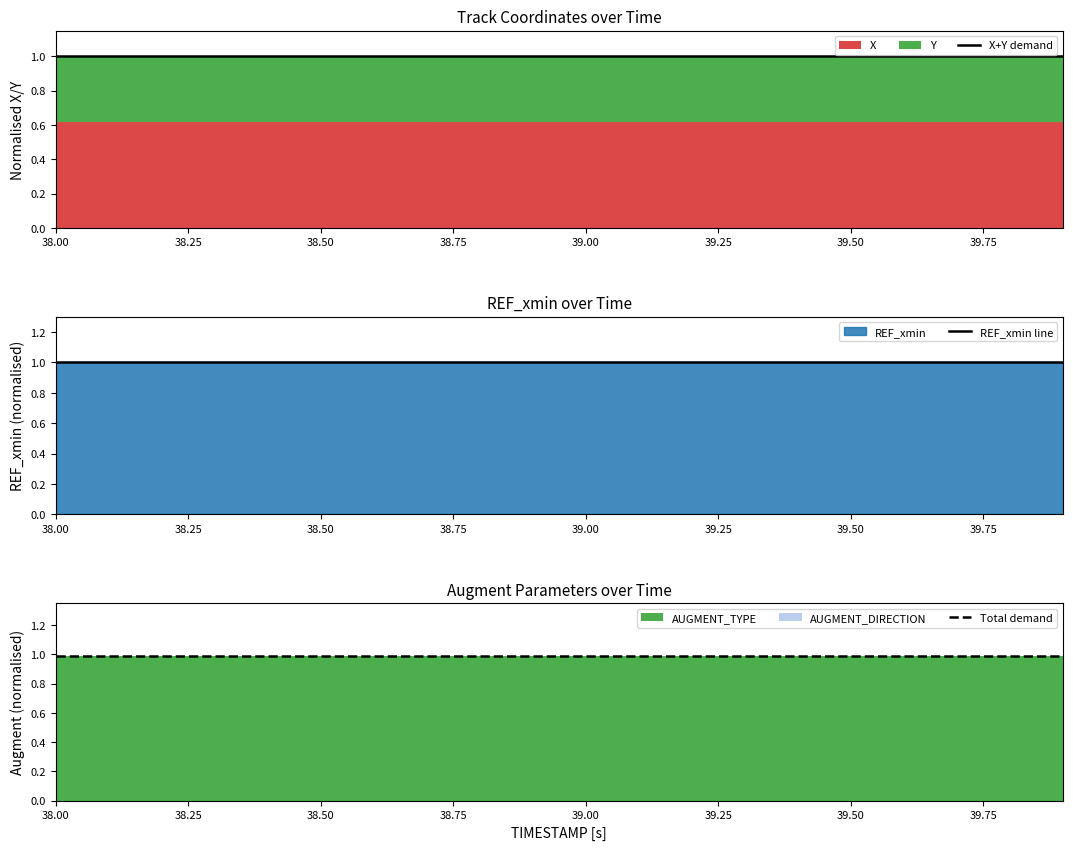

Which category has the lowest value across all series?

38.00